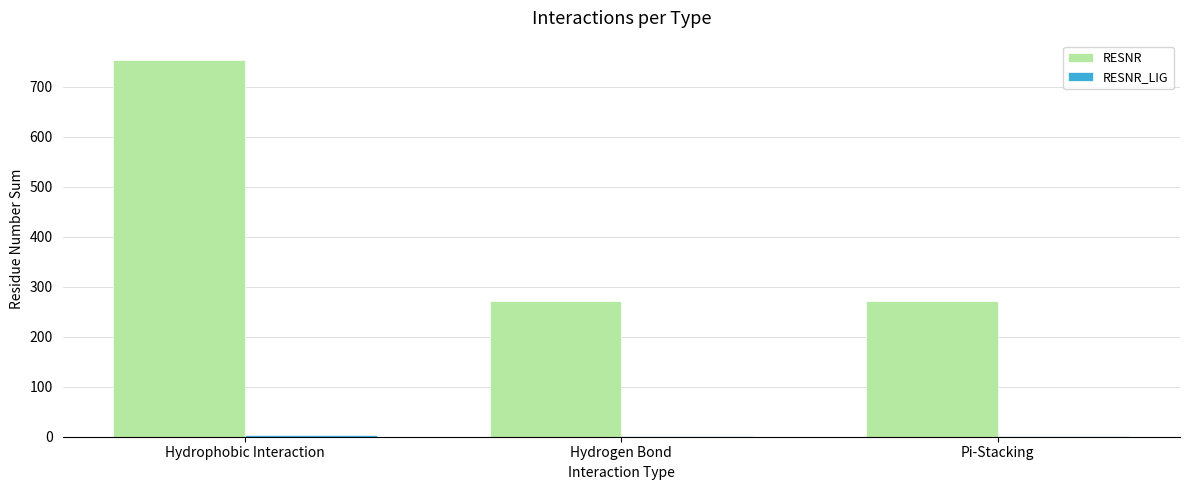

How many series are shown in this chart?

2